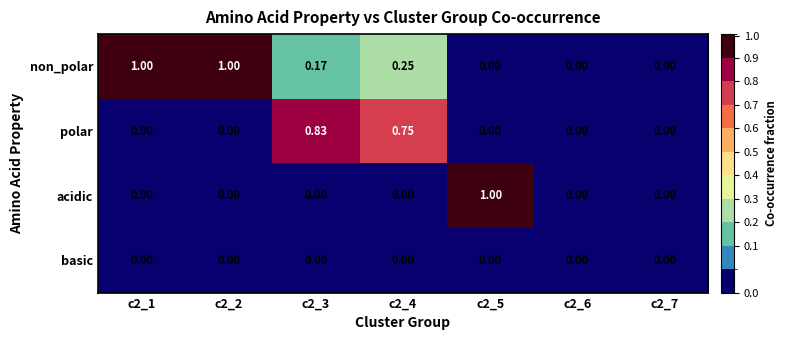

List the series in order of their overall mean, lowest first.

basic, acidic, polar, non_polar